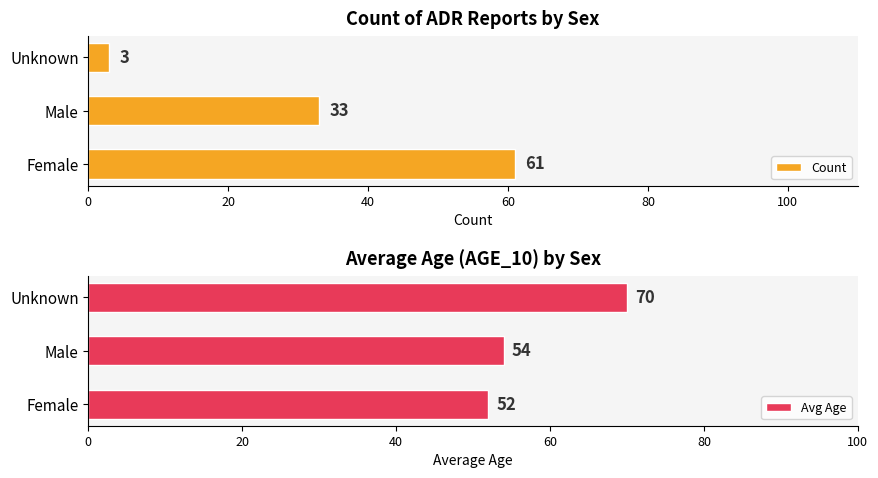

Are the bars horizontal?

Yes